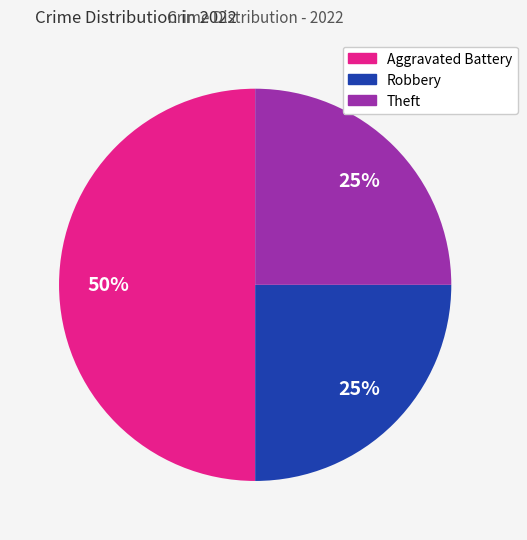

To the nearest percent, what is the difference between the largest and smallest slice percentages?

25%